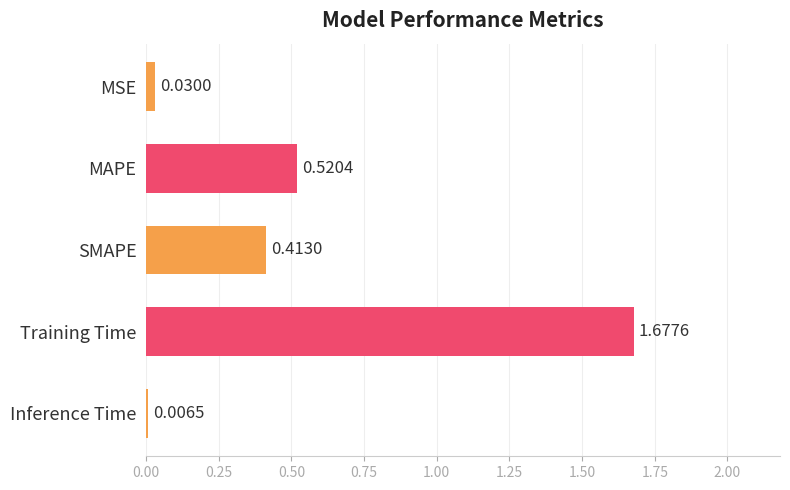

Which label corresponds to the largest value in the chart?

Training Time